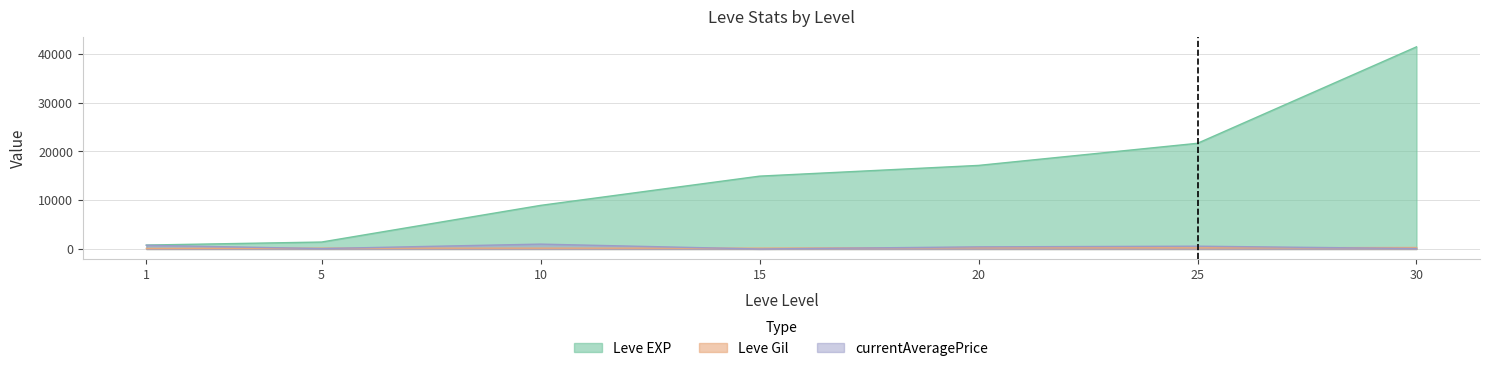

List the labels in order of Leve Gil value, smallest first.

1, 5, 10, 15, 25, 20, 30